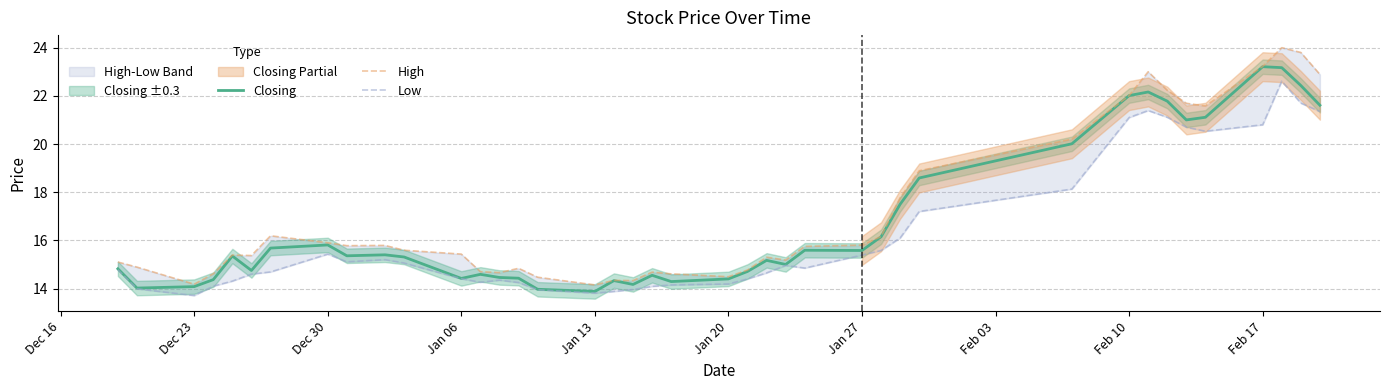

What is the maximum value for Closing?

23.2